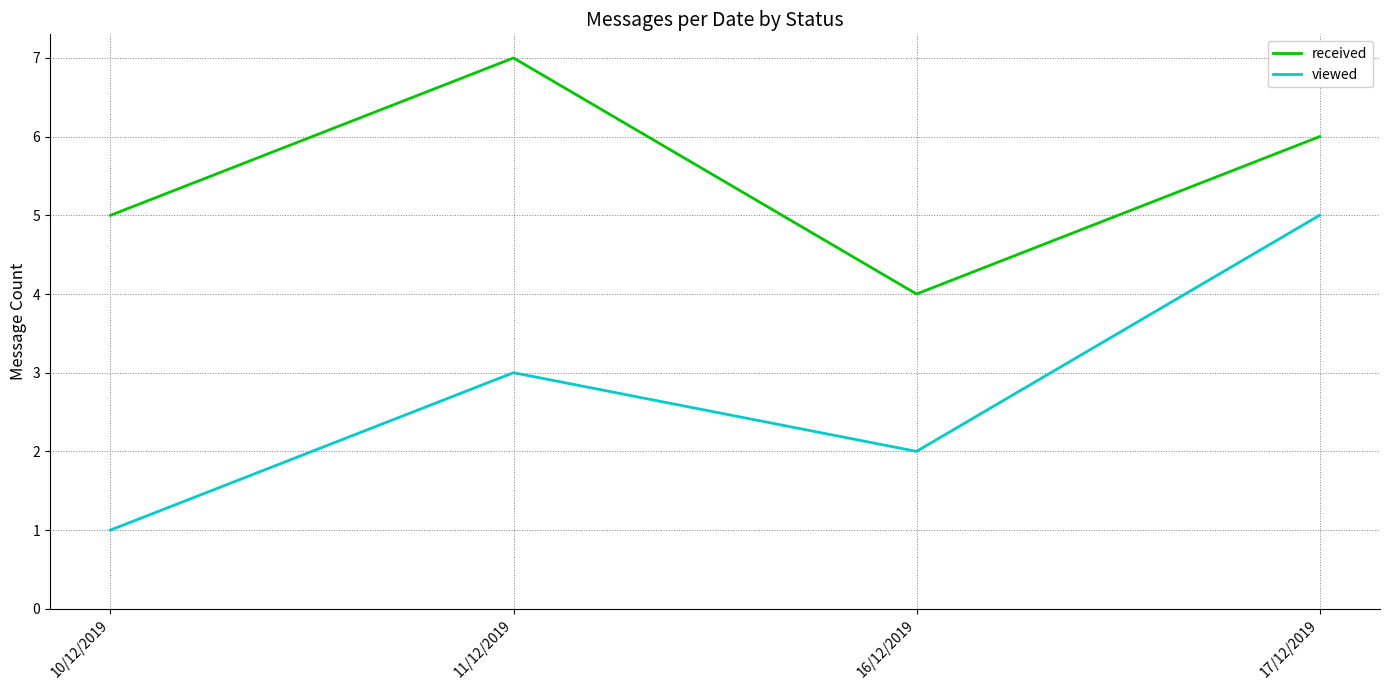

Count the viewed values in the range 2 to 5.

3